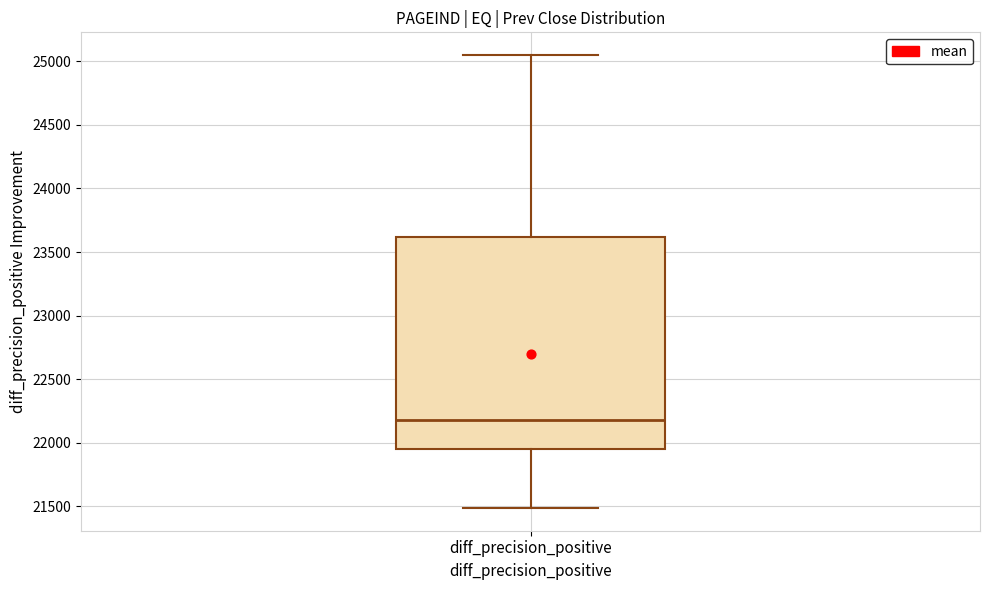

Transcribe this box plot: give where the median line is, the range the box spans, and where the two whiskers end, as read against the y-axis. The values are not printed on the chart, so give them approximately, as read against the axis.

median 22200, box 21950 to 23600, whiskers 21500 to 25050